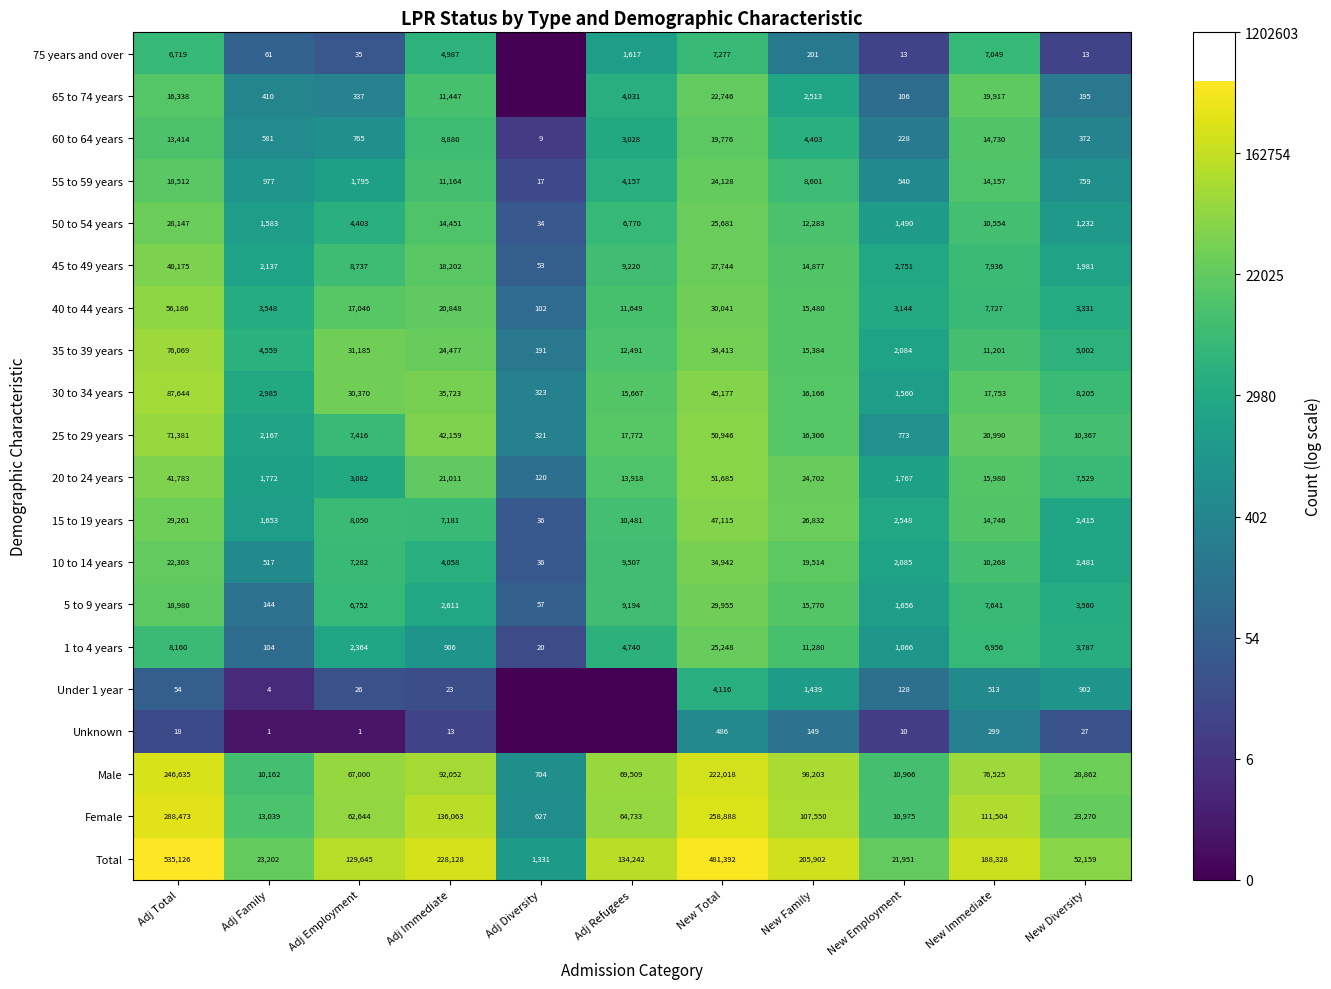

What is the spread (max minus min) of values at New Immediate?

188029